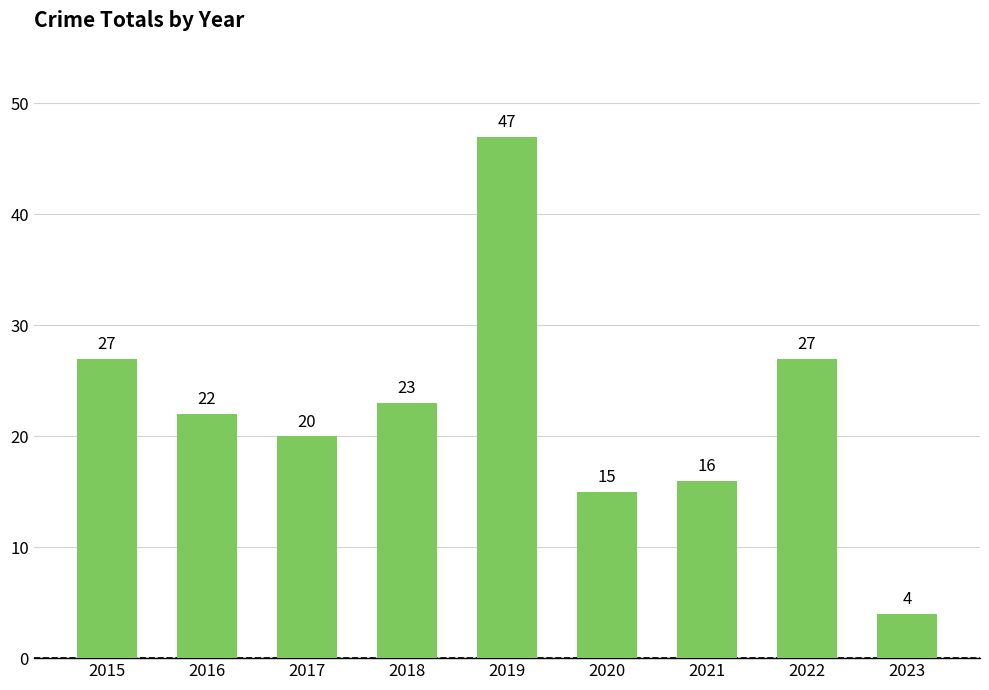

What is the difference between the maximum and second lowest values?

32